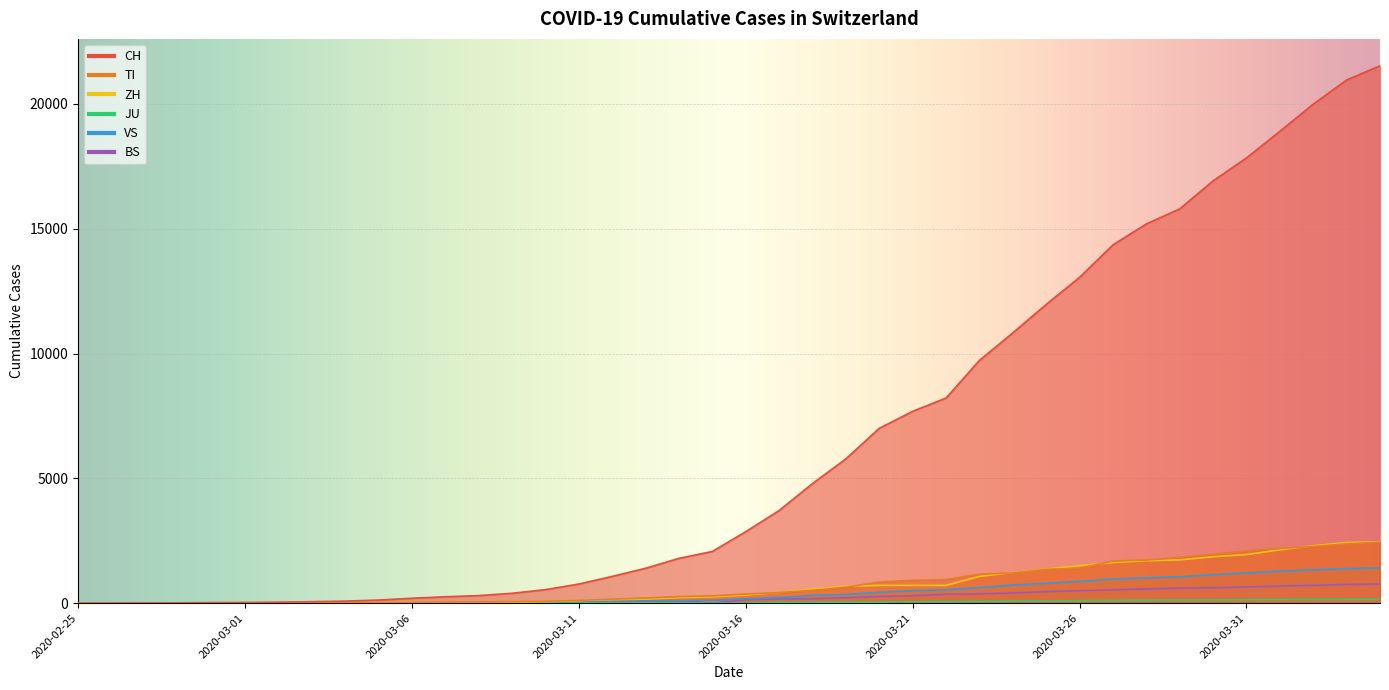

What position from the right is 2020-02-25?

40